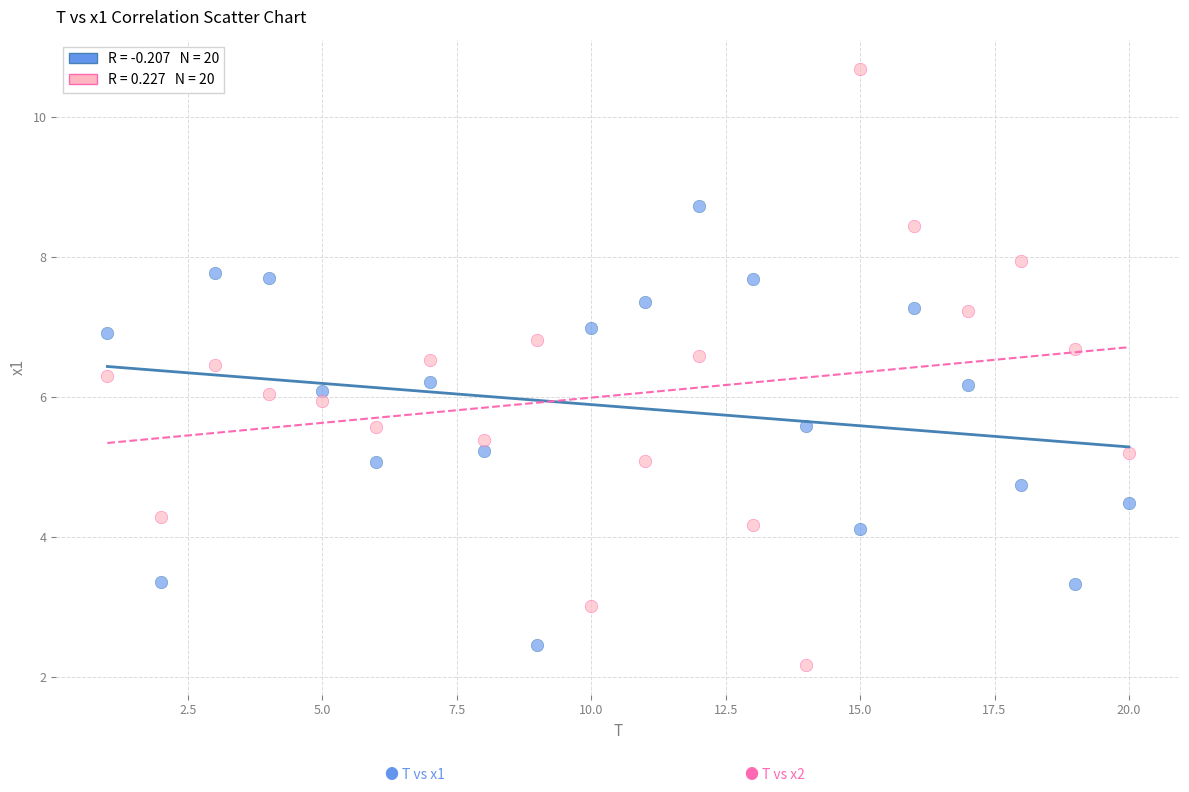

Across all data points, what is the range of Y values (max minus min)?

8.5